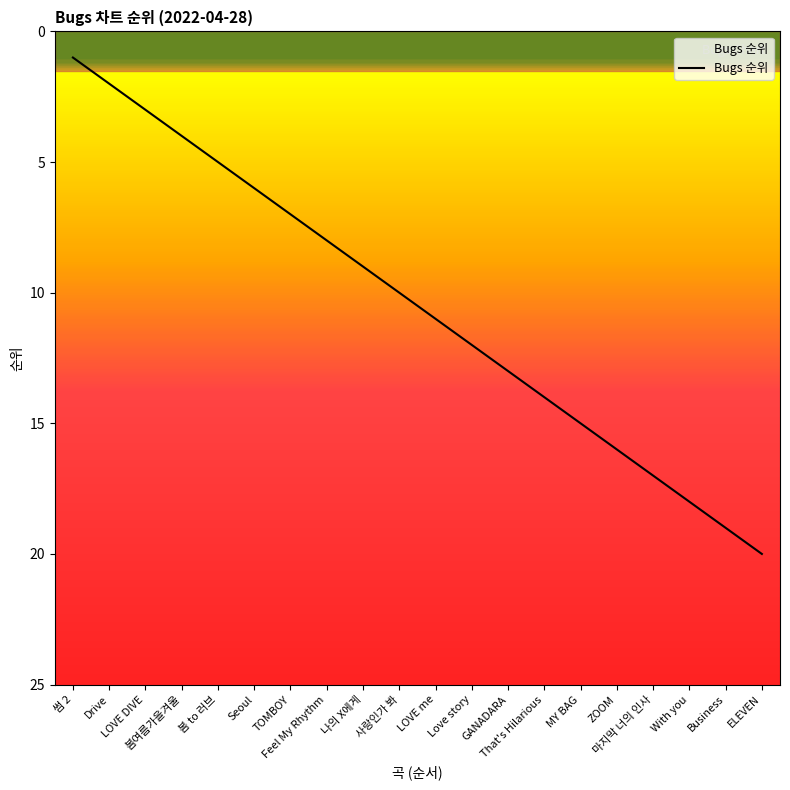

Reading right to left, transcribe all the data shown in this chart.

20	19	18	17	16	15	14	13	12	11	10	9	8	7	6	5	4	3	2	1